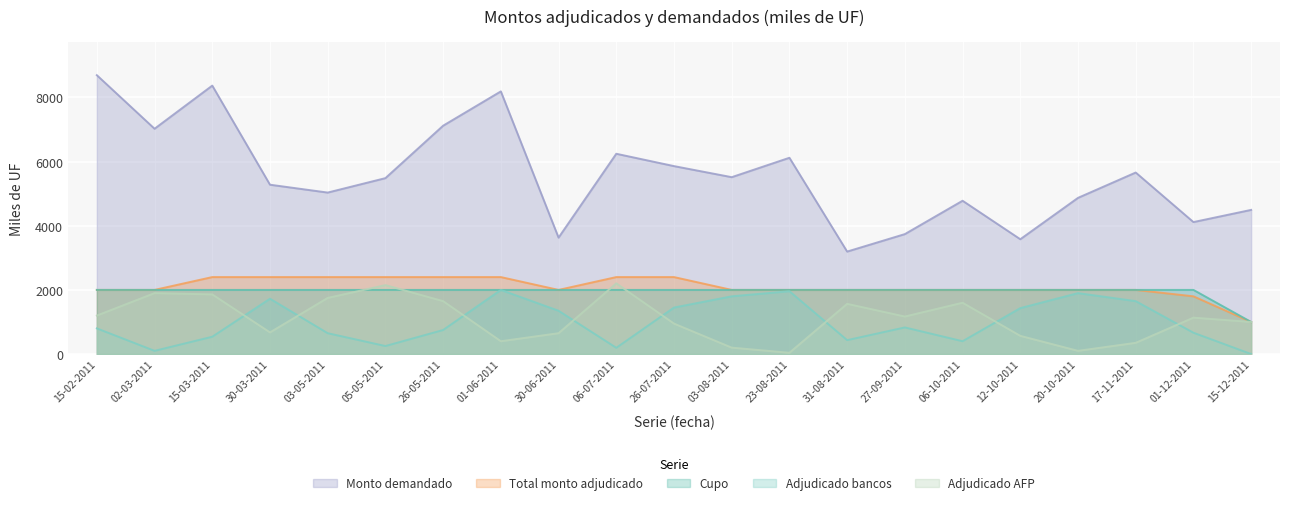

What is the highest value of the Adjudicado bancos series?

2000